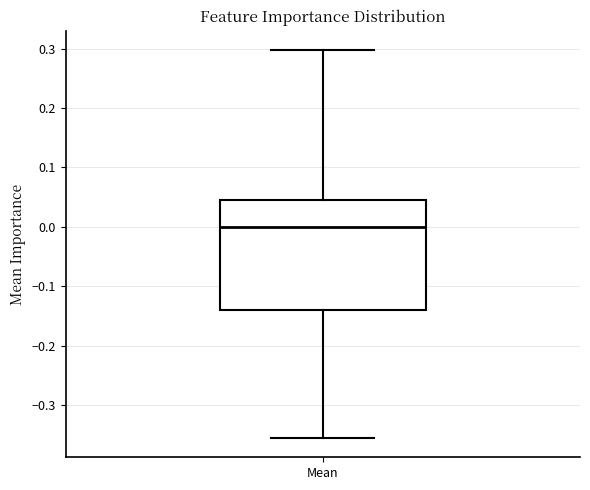

Transcribe this box plot: give where the median line is, the range the box spans, and where the two whiskers end, as read against the y-axis. The values are not printed on the chart, so give them approximately, as read against the axis.

median 0.00, box -0.14 to 0.05, whiskers -0.36 to 0.30